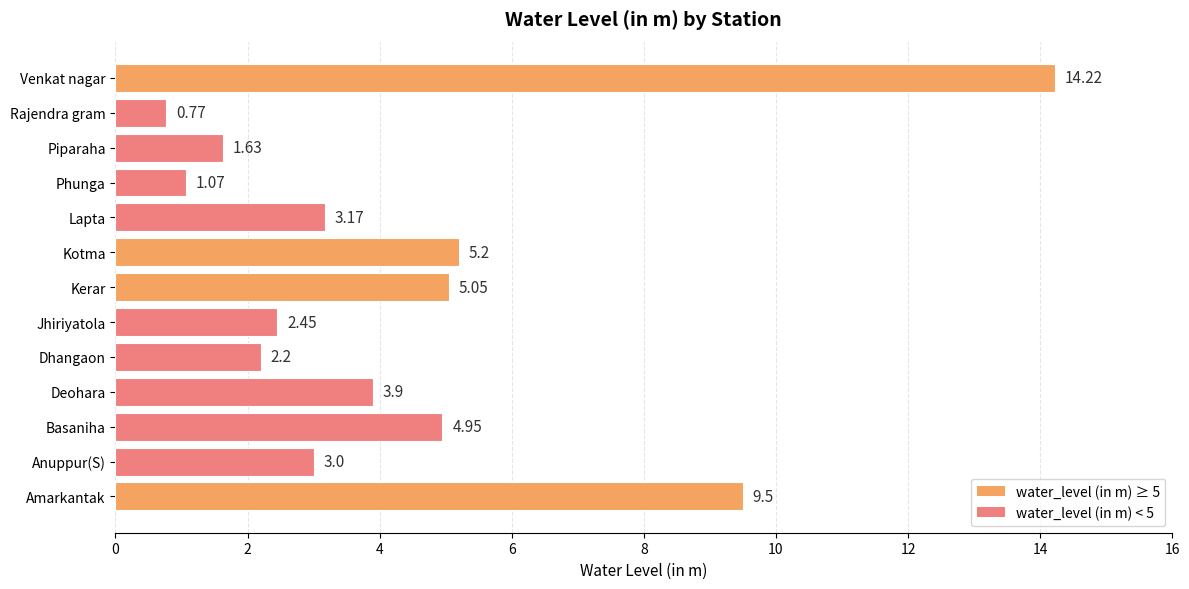

What is the sum of the values at Anuppur(S) and Phunga?

4.1